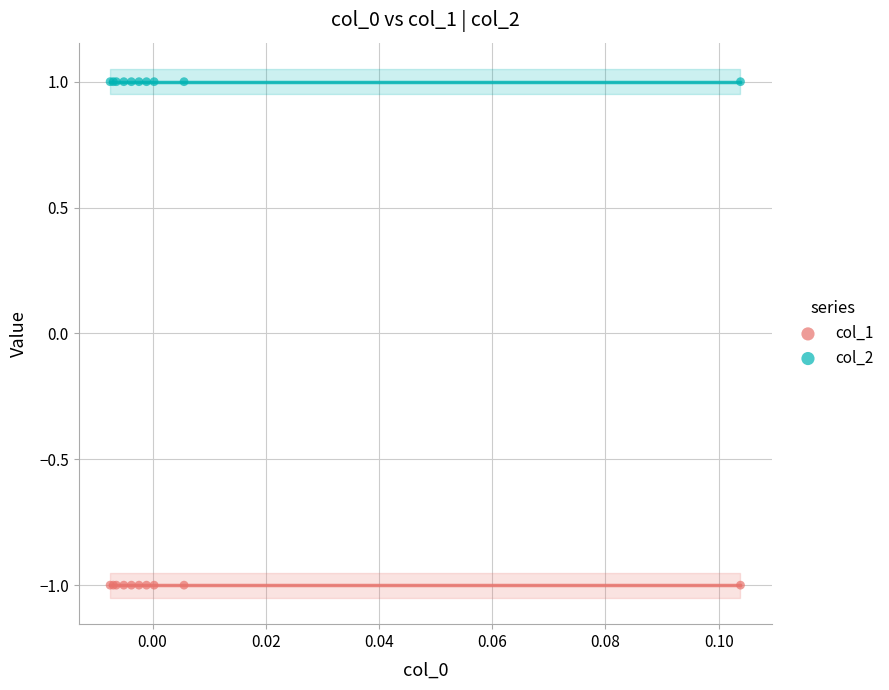

Which series contains the lowest Y value?

col_1